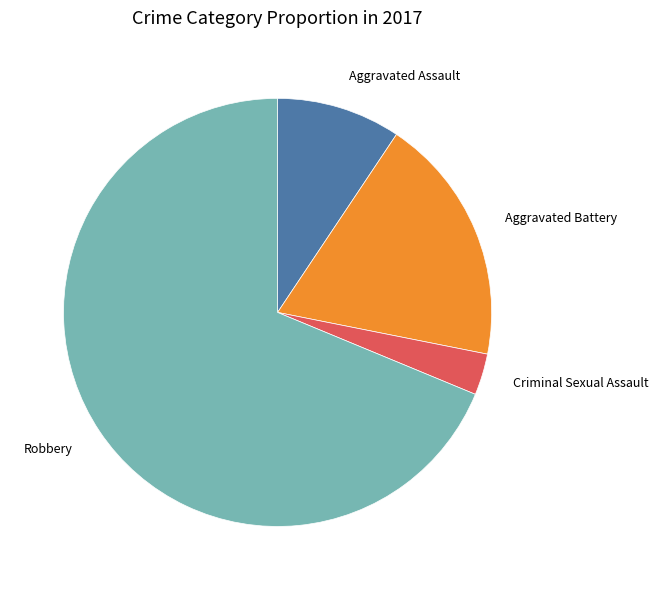

Rank the categories by value from lowest to highest.

Criminal Sexual Assault, Aggravated Assault, Aggravated Battery, Robbery